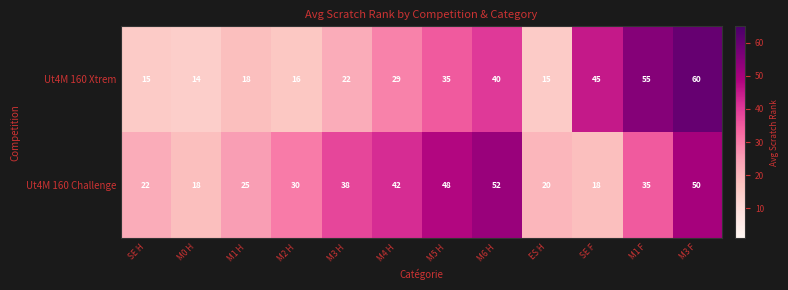

Reading right to left, extract all data points from this chart.

Ut4M 160 Xtrem: M3 F=60	M1 F=55	SE F=45	ES H=15	M6 H=40	M5 H=35	M4 H=29	M3 H=22	M2 H=16	M1 H=18	M0 H=14	SE H=15
Ut4M 160 Challenge: M3 F=50	M1 F=35	SE F=18	ES H=20	M6 H=52	M5 H=48	M4 H=42	M3 H=38	M2 H=30	M1 H=25	M0 H=18	SE H=22